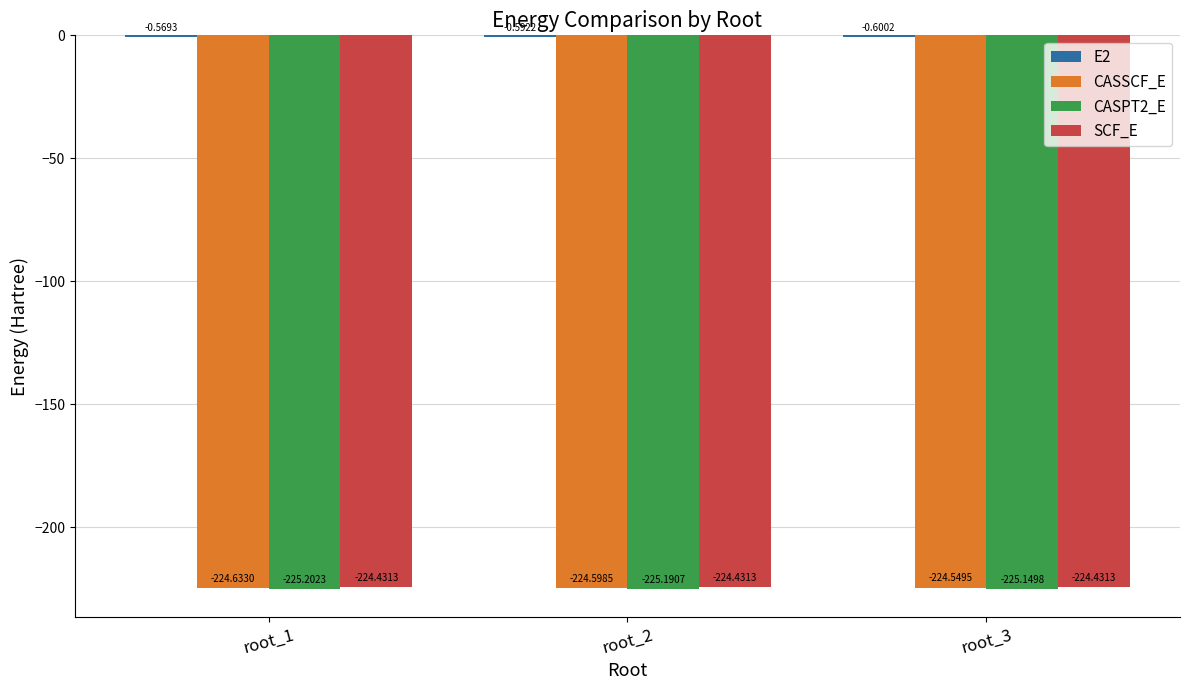

What is the spread (max minus min) of values at root_1?

224.6